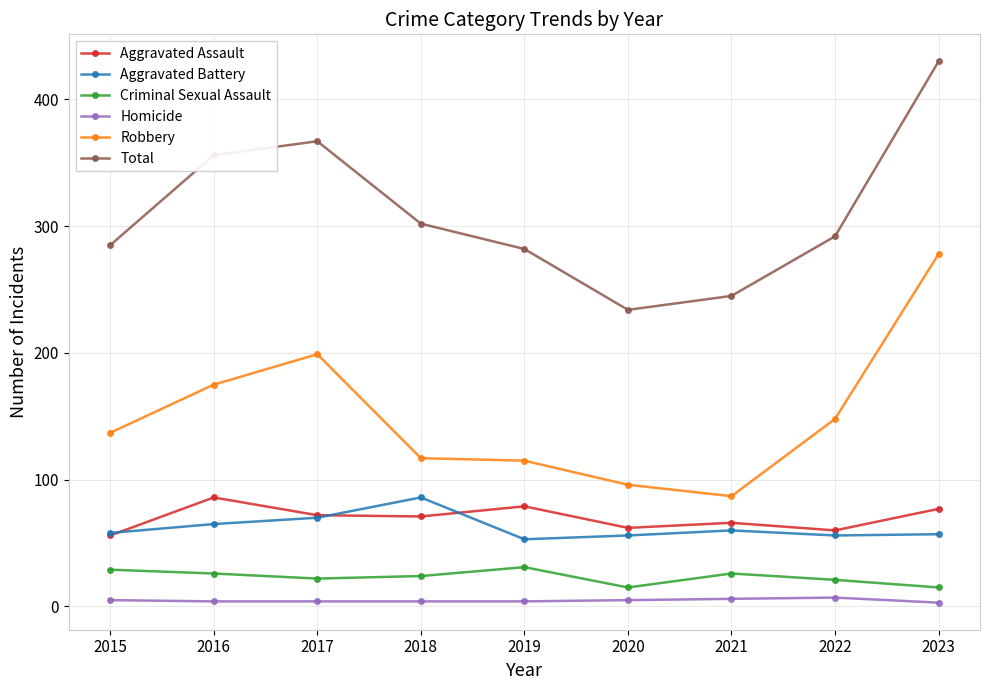

What is the spread (max minus min) of values at 2020?

229